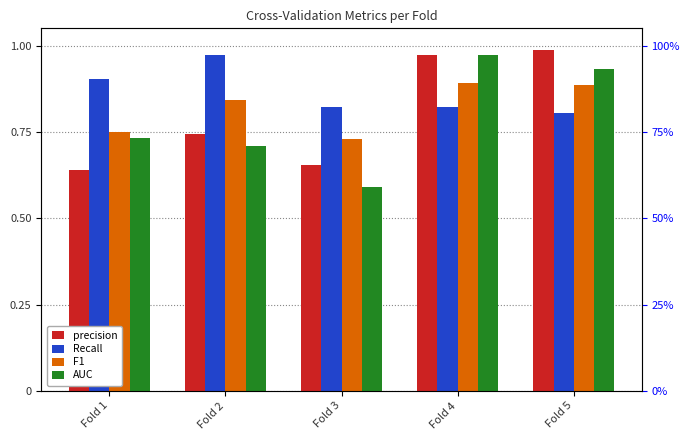

Read the Recall value at Fold 4.

0.8